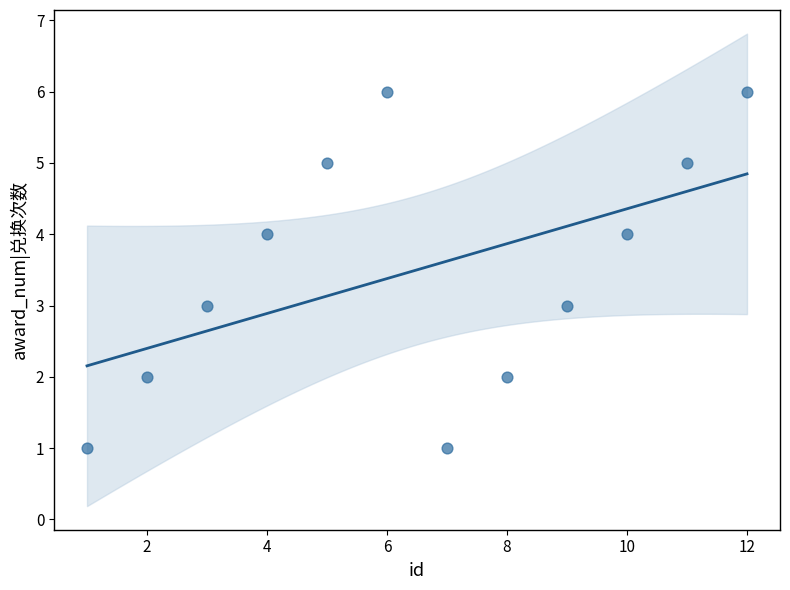

What is the range of Y values (max minus min)?

5